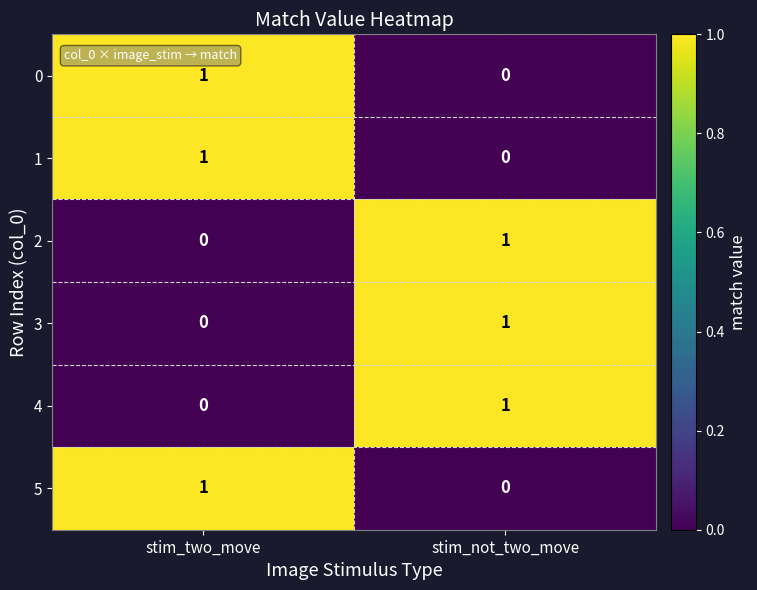

List the labels in order of 3 value, largest first.

stim_not_two_move, stim_two_move